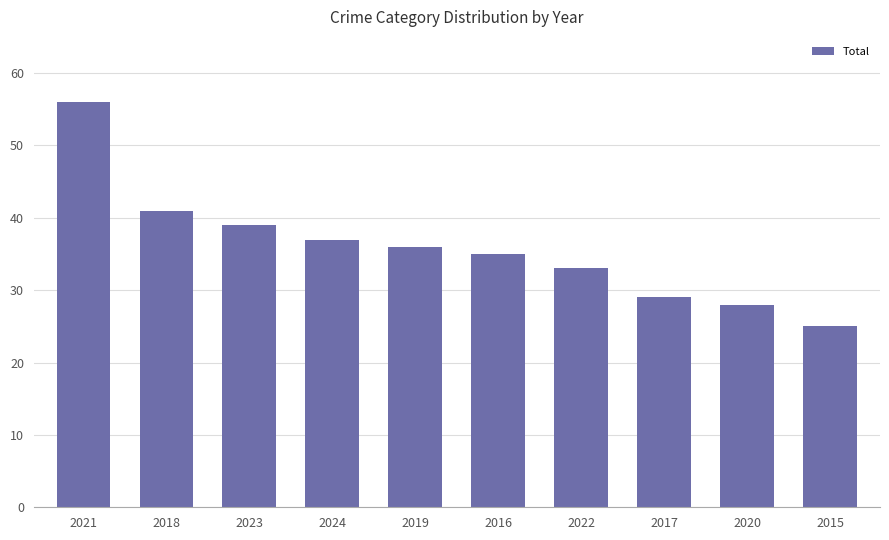

Reading right to left, extract all data points from this chart.

25	28	29	33	35	36	37	39	41	56